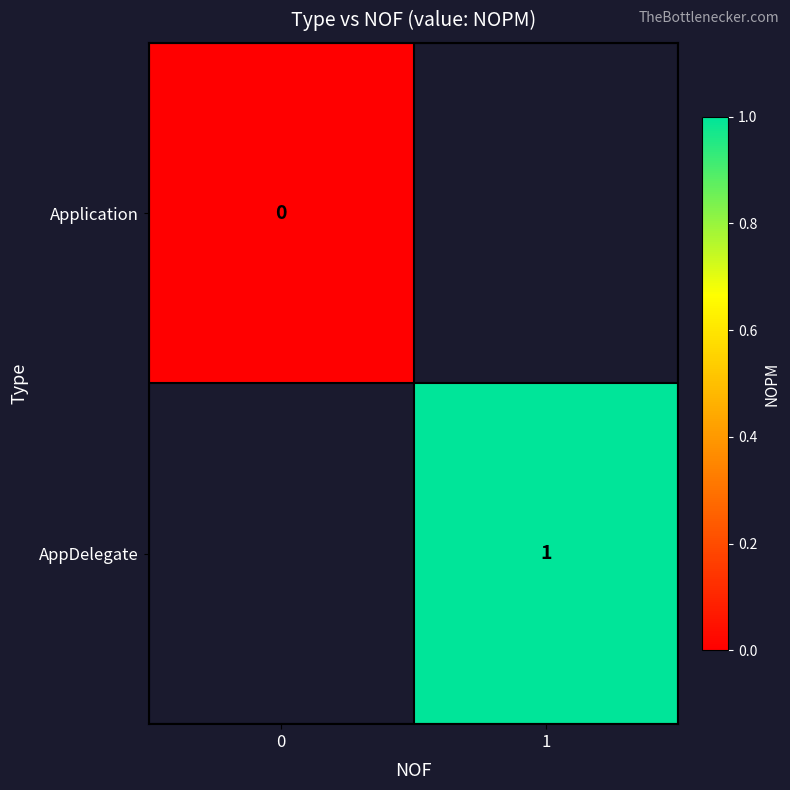

The AppDelegate series shows 1 at 1. True or false?

True